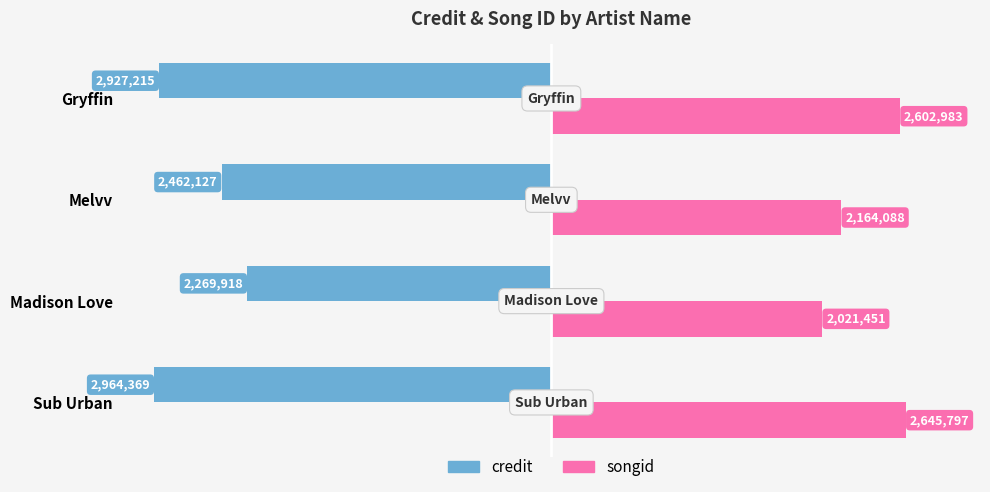

Which category has the lowest value across all series?

Sub Urban